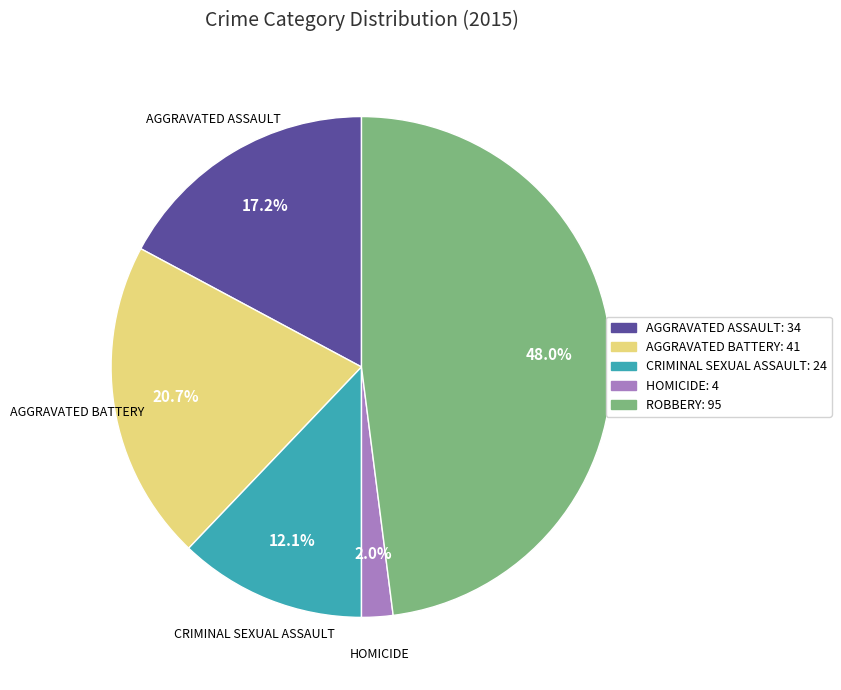

Is there any slice that represents more than half of the pie?

No